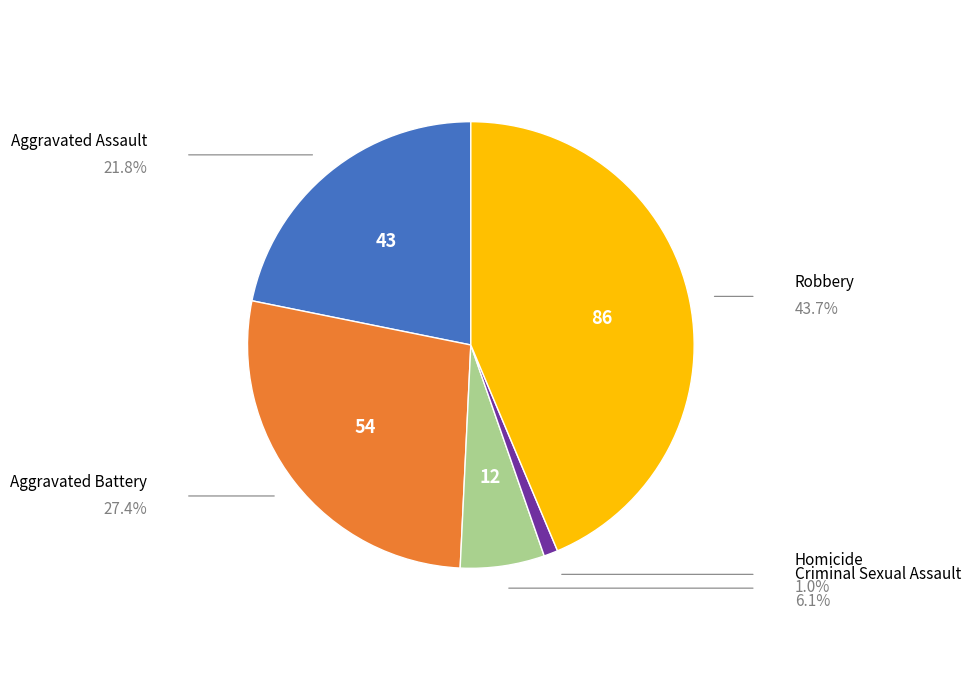

Does any single category account for the majority?

No